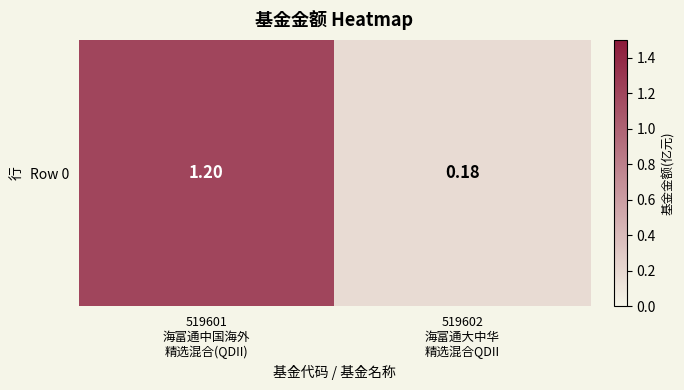

What is the change in value from 519601
海富通中国海外
精选混合(QDII) to 519602
海富通大中华
精选混合QDII?

-1.0